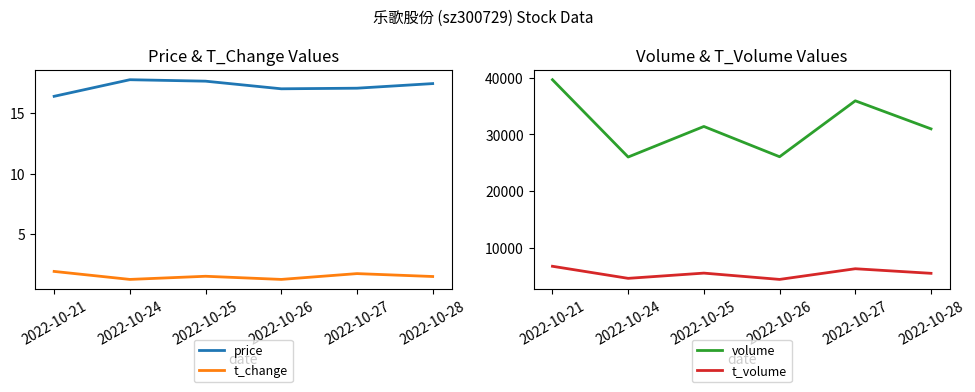

At how many categories does at least one series exceed 9468?

6